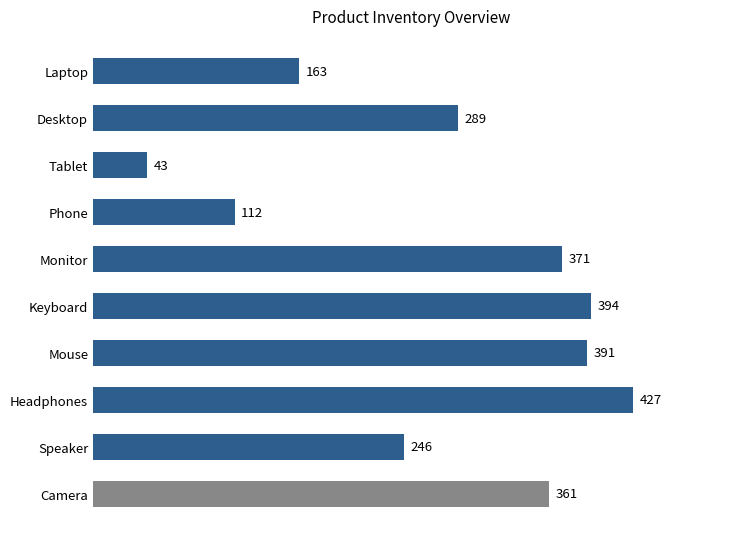

What is the sum of all values?

2797